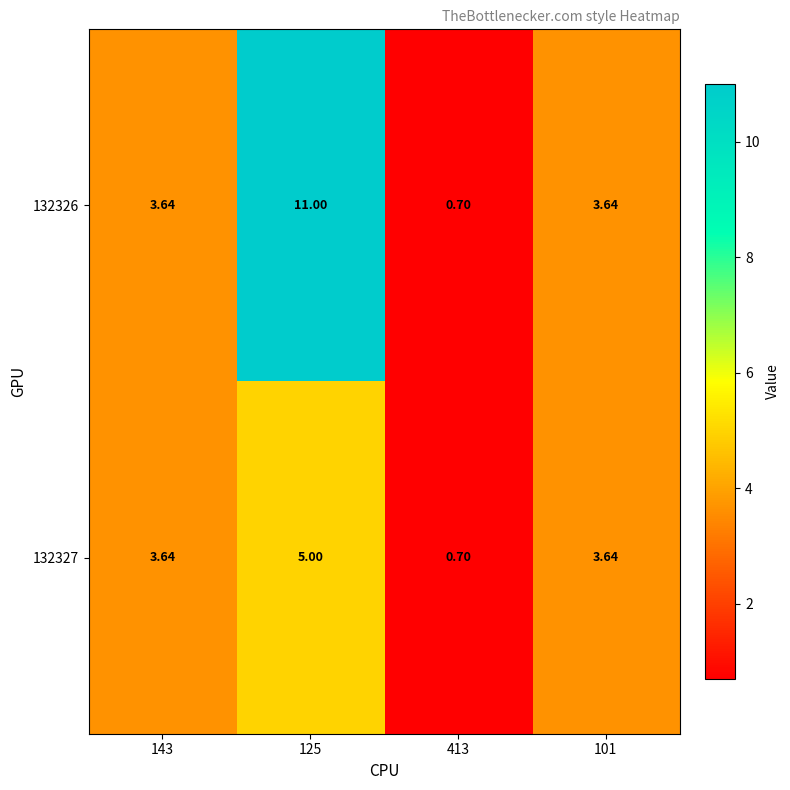

Rank the series at 101 from lowest to highest value.

132326, 132327